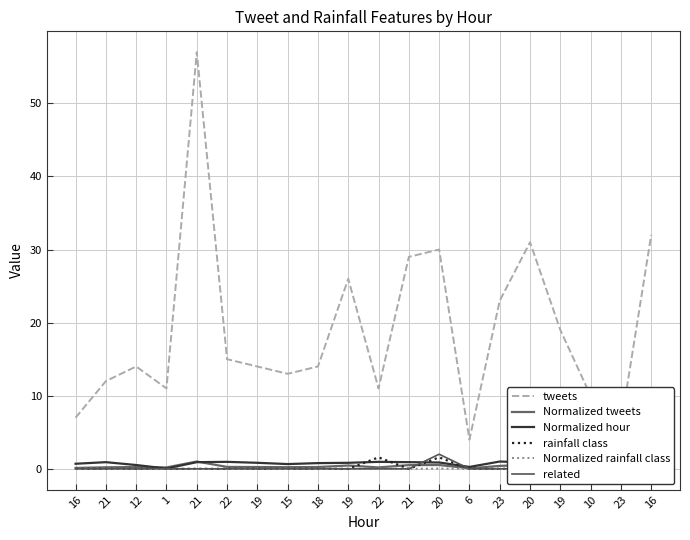

Which series has the widest spread of values?

tweets